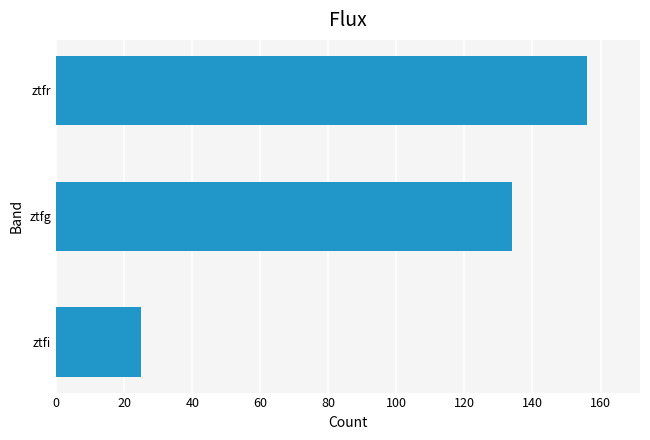

What is the smallest value displayed?

25